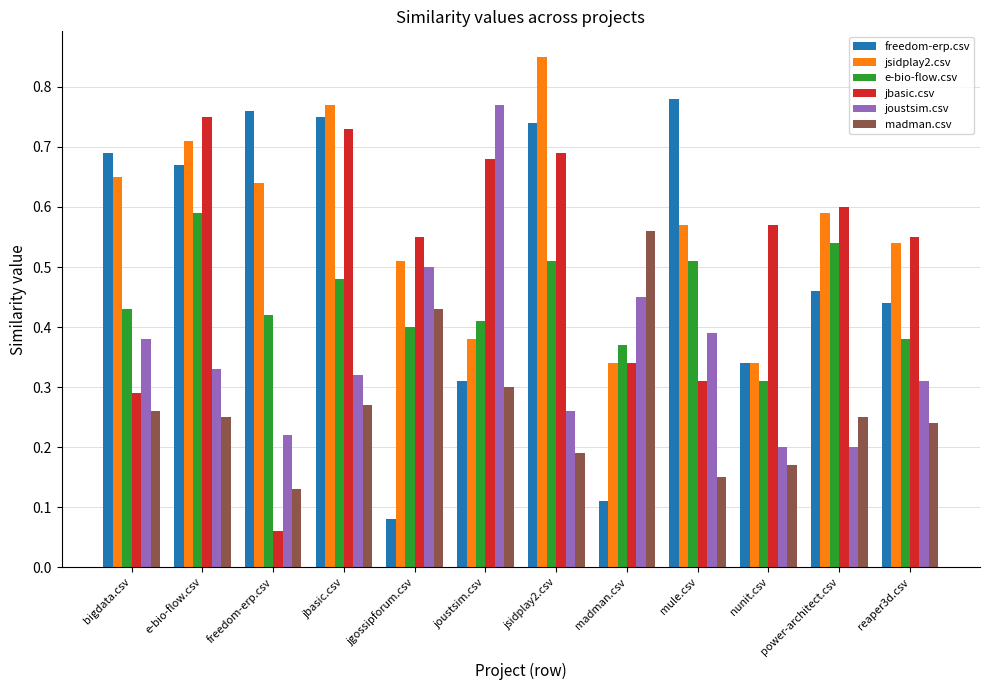

How many bars are there in each group?

6